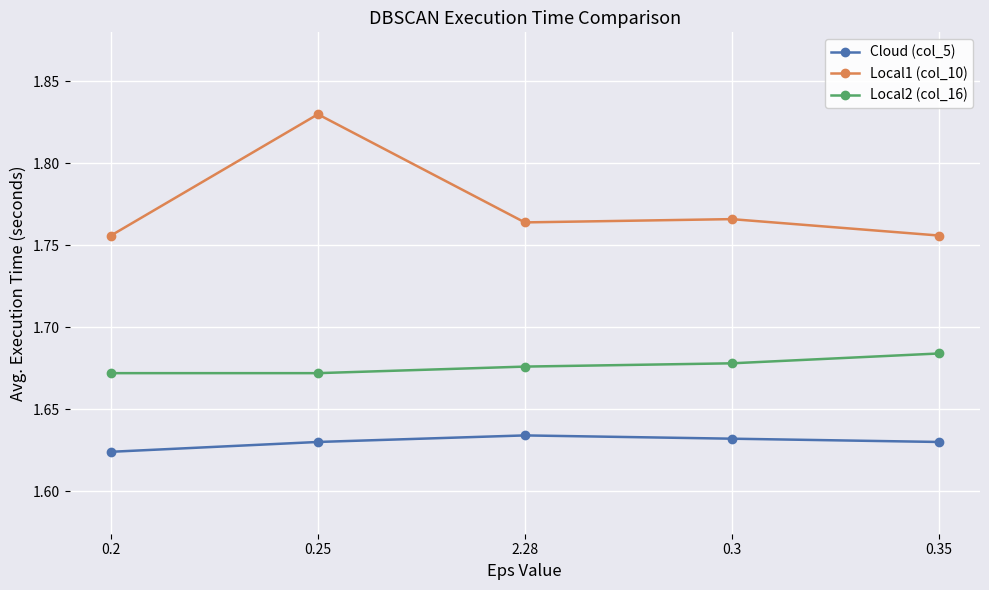

Rank the series by their maximum value, from lowest to highest.

Cloud (col_5), Local2 (col_16), Local1 (col_10)